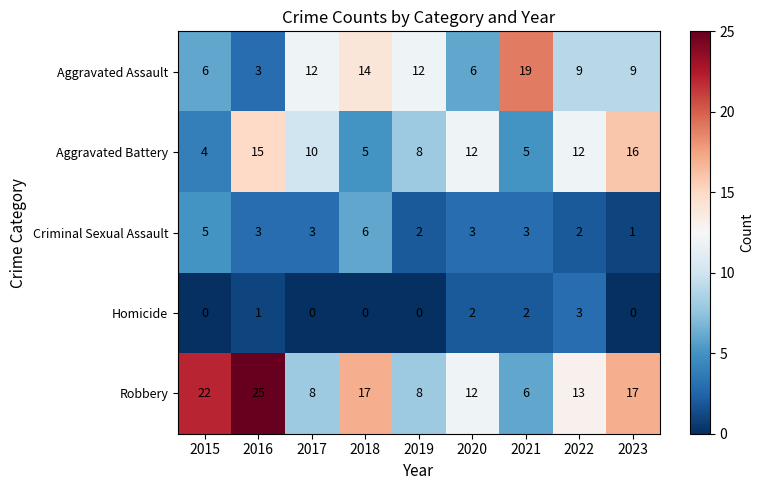

True or false: Aggravated Assault has a value of 19 at 2021.

True